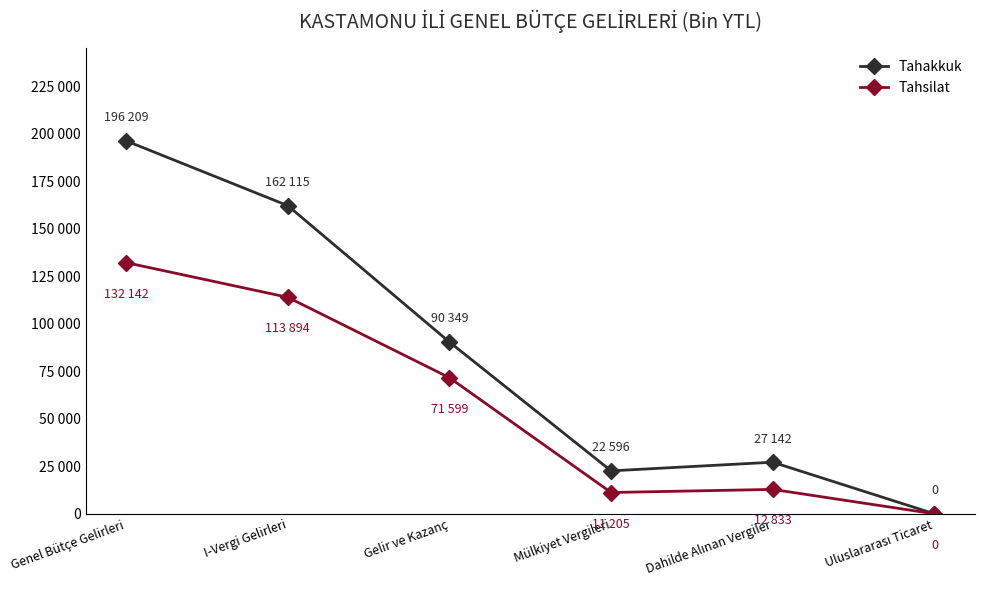

What is the label of the 6th point from the left?

Uluslararası Ticaret